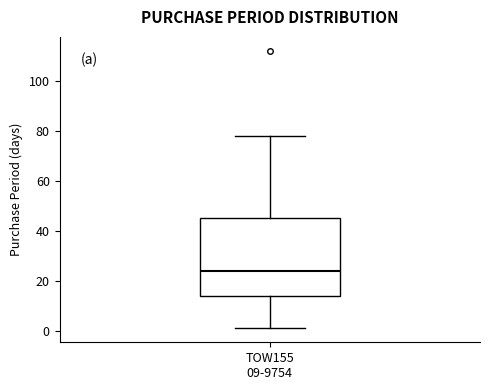

Read this box plot against the y-axis: the position of the median line, the range covered by the box, and the ends of both whiskers. The values are not printed on the chart, so give them approximately, as read against the axis.

median 24, box 14 to 46, whiskers 2 to 78